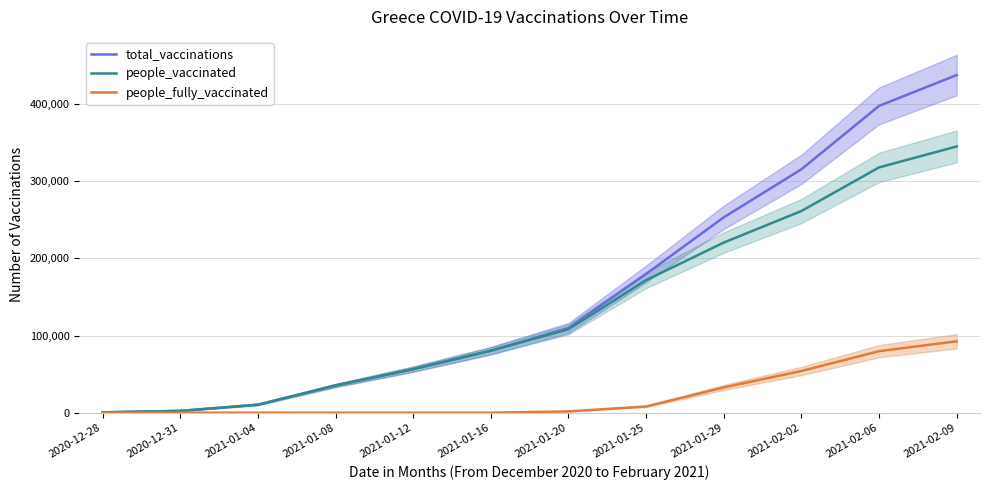

Does the chart have visible grid lines?

Yes